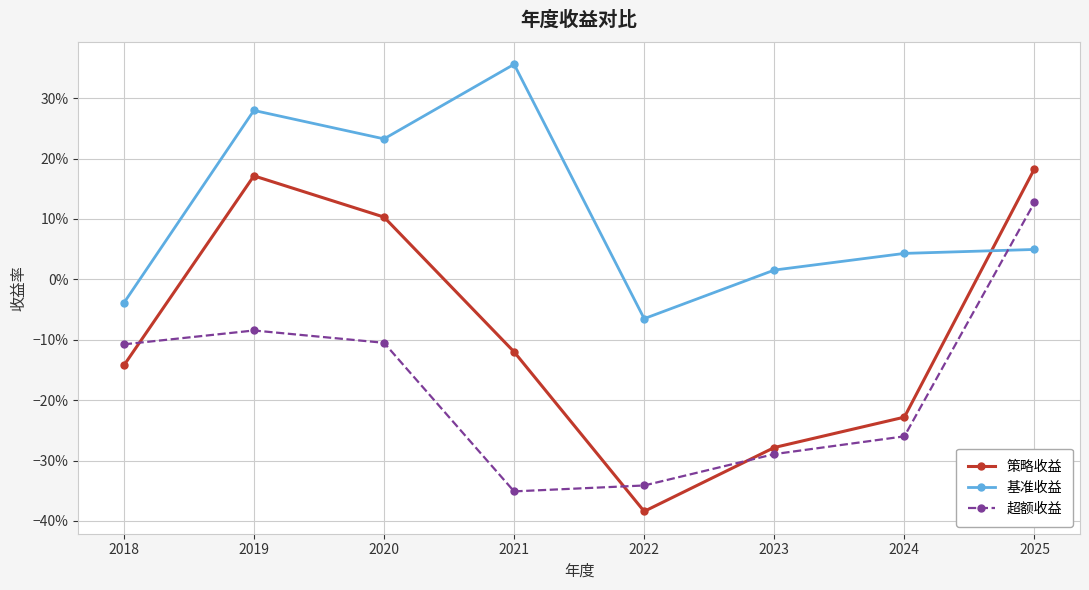

Which series has the largest total across all categories?

基准收益